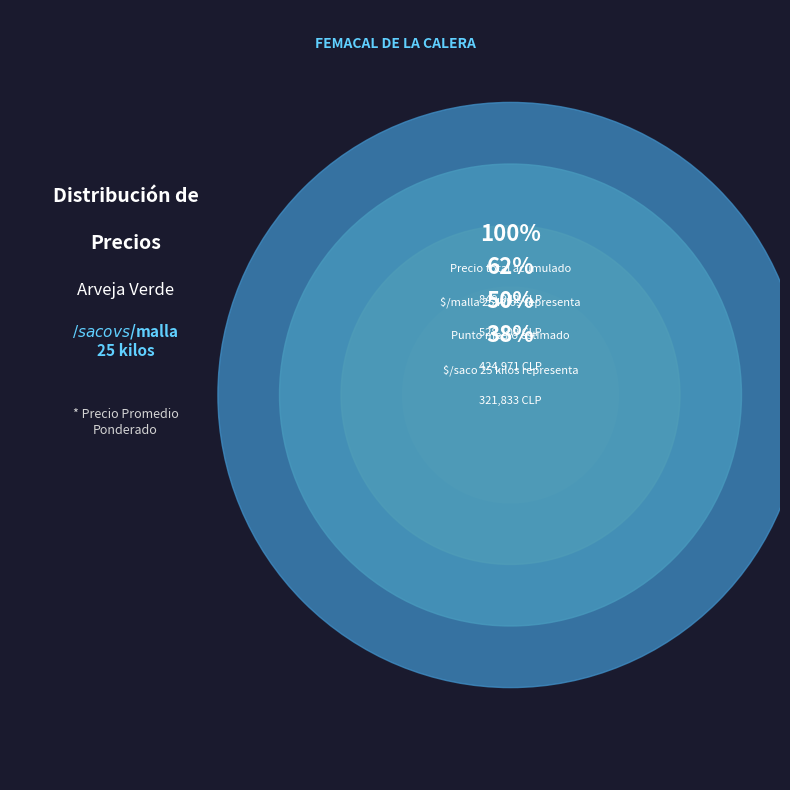

Combined, do 34 and 19 account for over 50%?

No